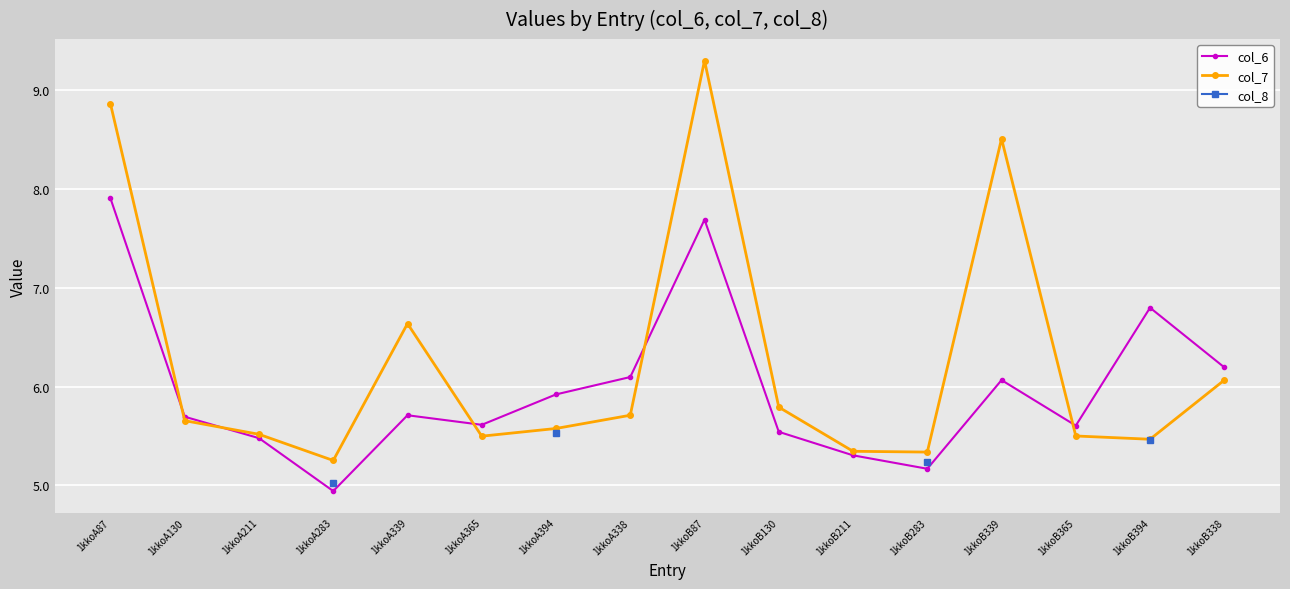

What is the average value of the col_7 series?

6.3